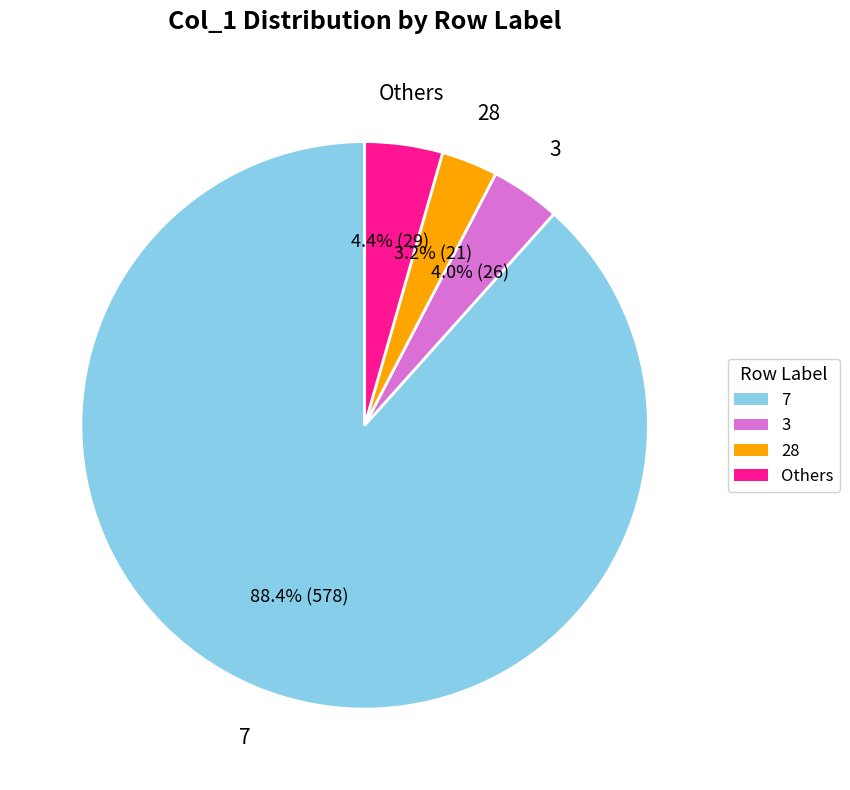

Does any single category account for the majority?

Yes